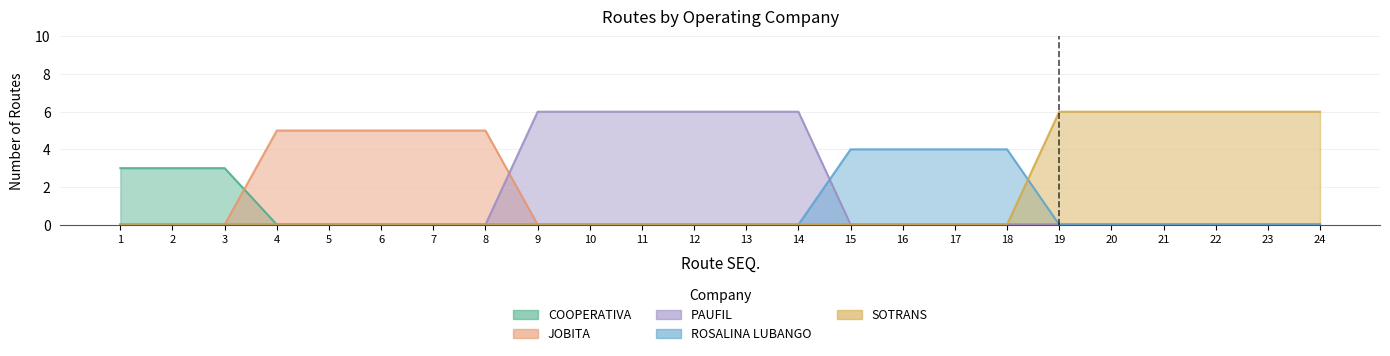

True or false: SOTRANS and PAUFIL cross at least once.

False